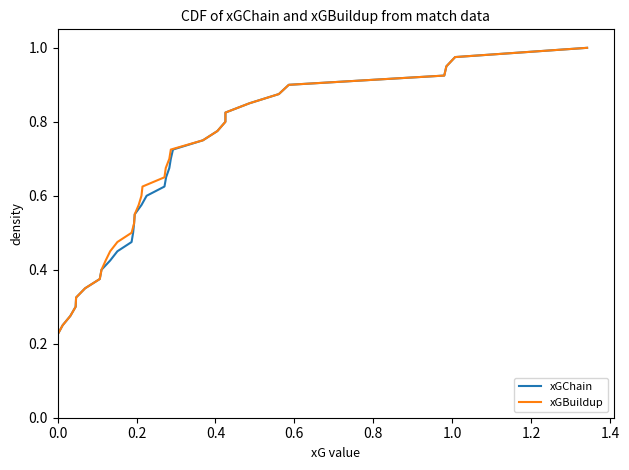

Where is the first local minimum for xGBuildup?

1